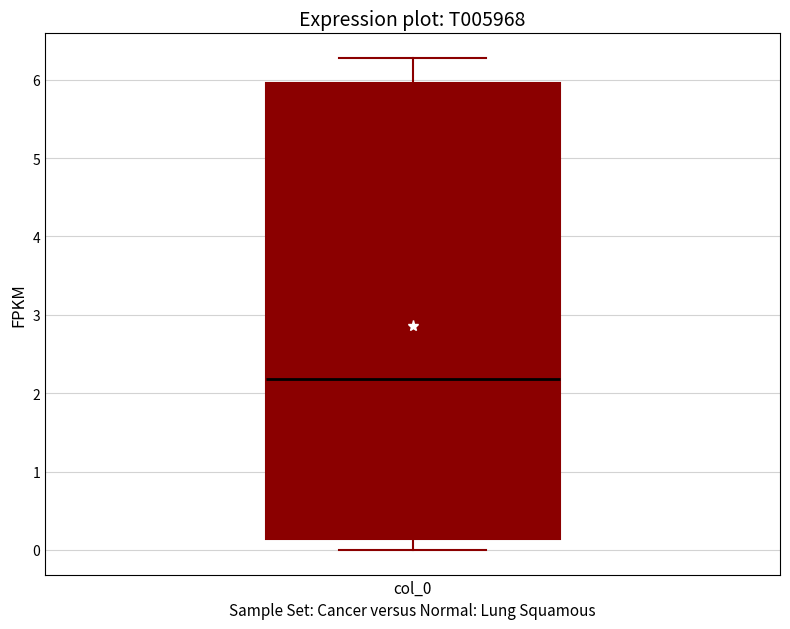

Read this box plot against the y-axis: the position of the median line, the range covered by the box, and the ends of both whiskers. The values are not printed on the chart, so give them approximately, as read against the axis.

median 2.2, box 0.1 to 6.0, whiskers 0.0 to 6.3